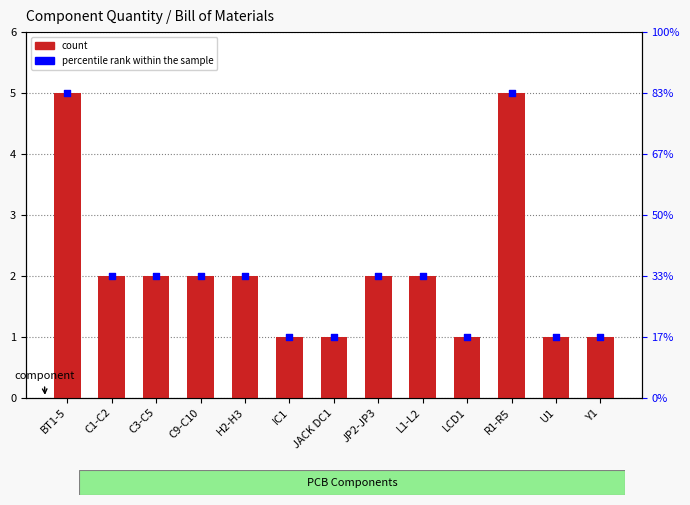

Which series contains the highest Y value?

count